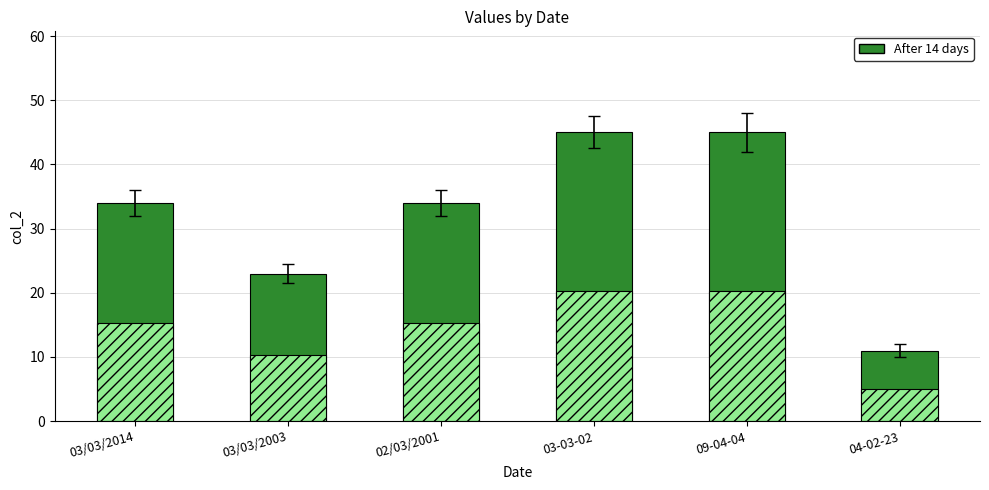

Reading right to left, list all the values displayed in this chart.

After 14 days: 11.0	45.0	45.0	34.0	23.0	34.0
col_2 base: 5.0	20.2	20.2	15.3	10.3	15.3